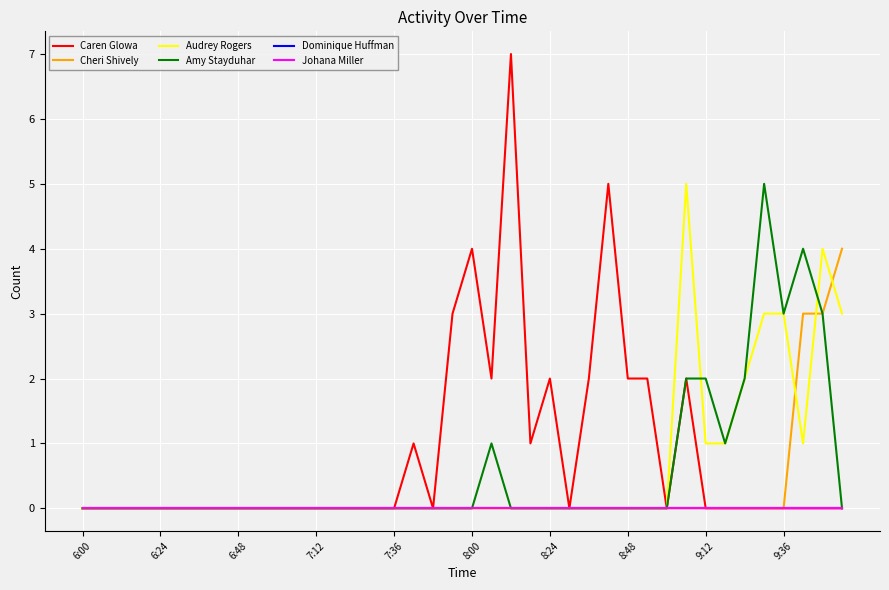

Count the Cheri Shively values in the range 0 to 1.

37